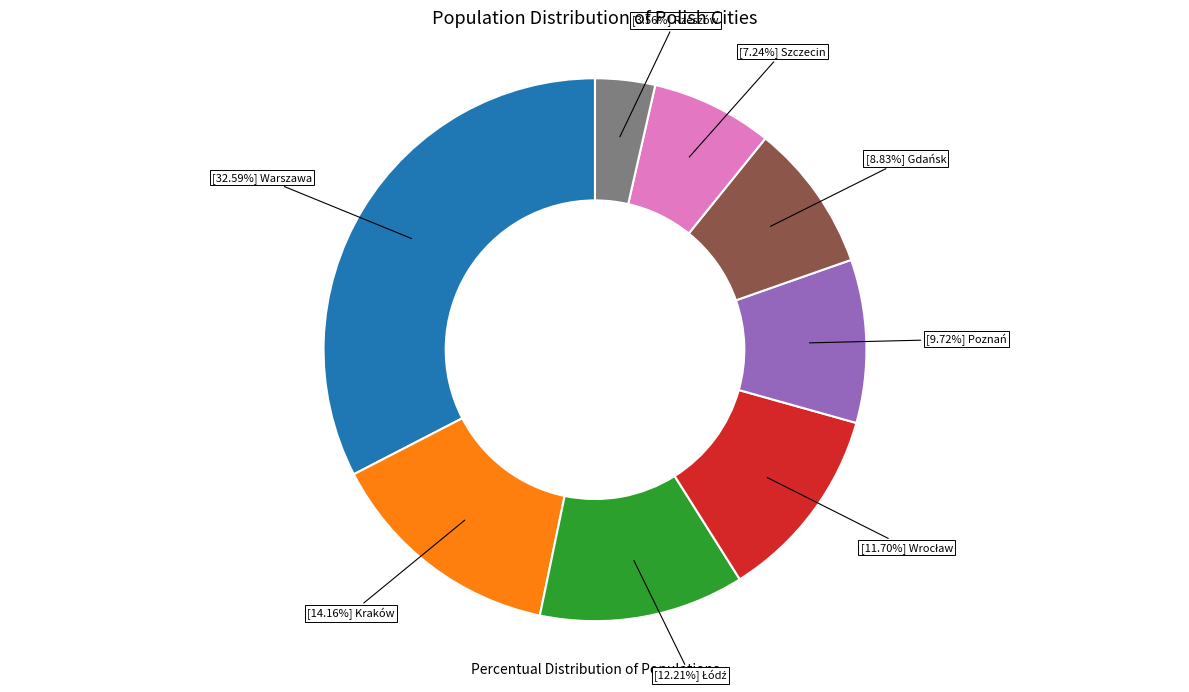

Does any single category account for the majority?

No